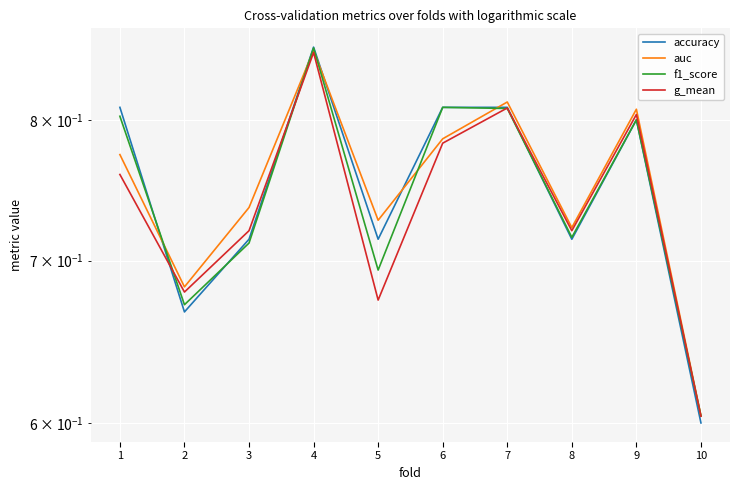

True or false: f1_score and auc cross at least once.

True